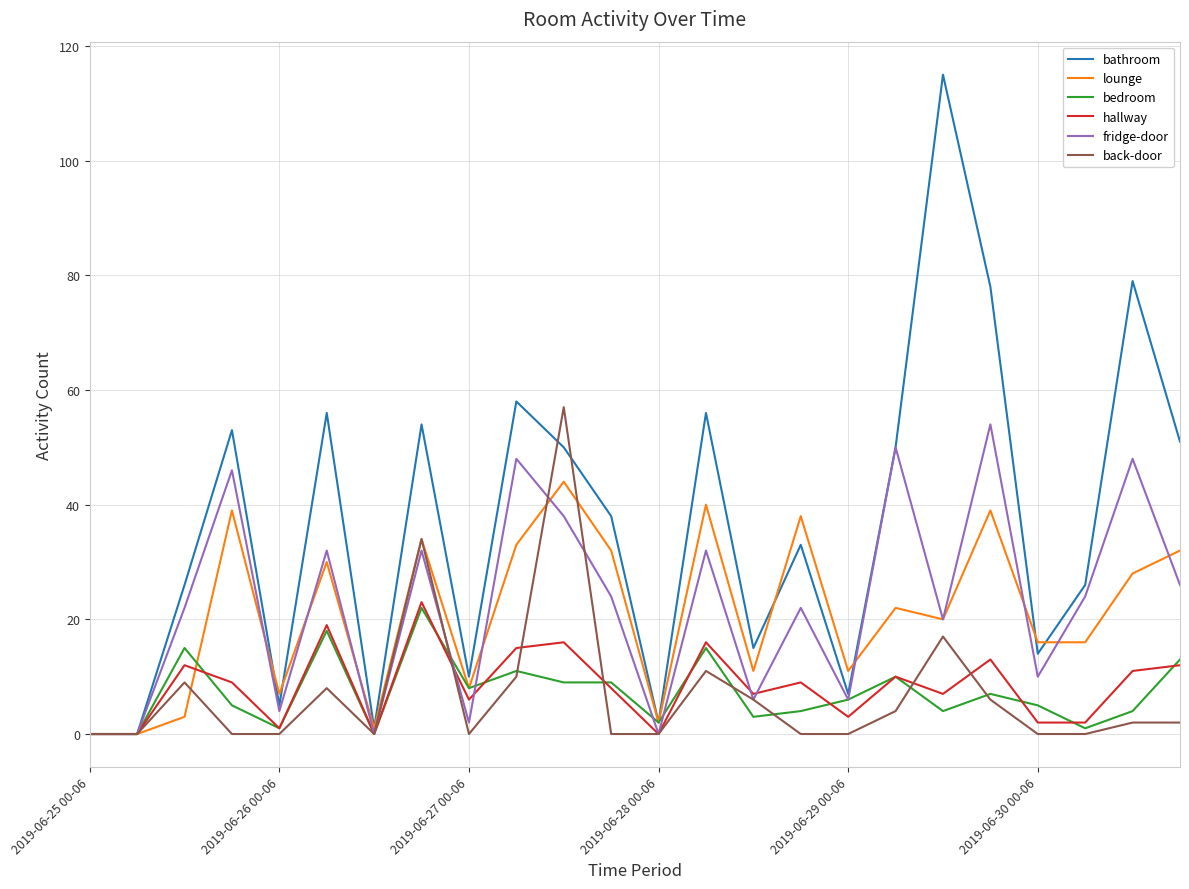

True or false: lounge and bathroom cross at least once.

True